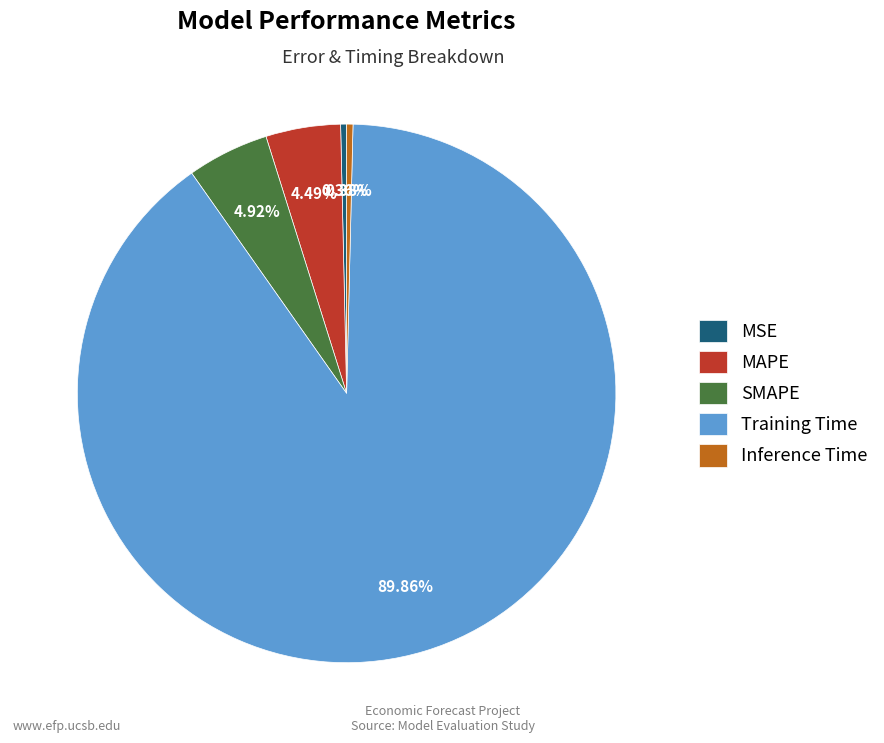

How many slices are in this pie chart?

5